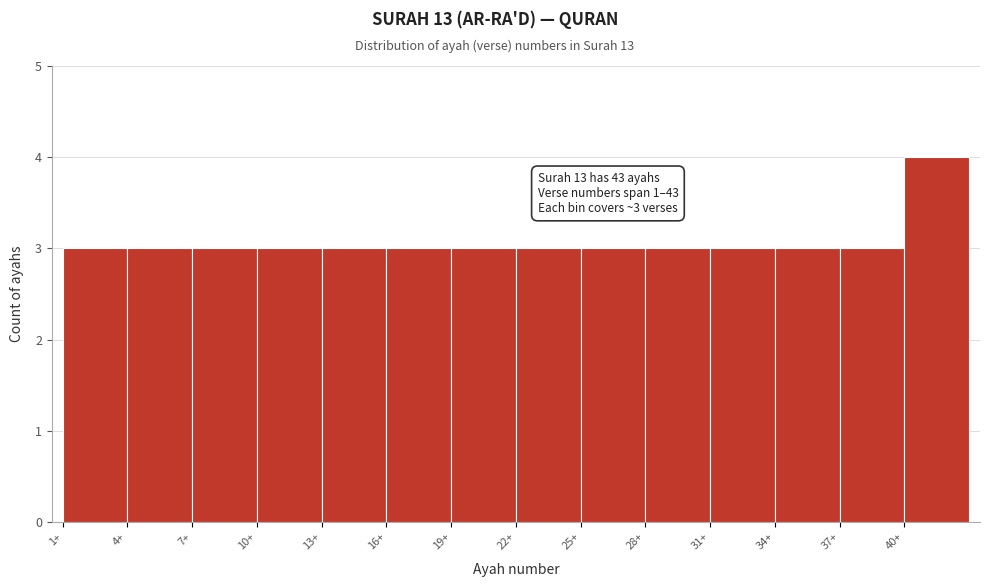

Which range on the x-axis has the tallest bar?

40 to 43